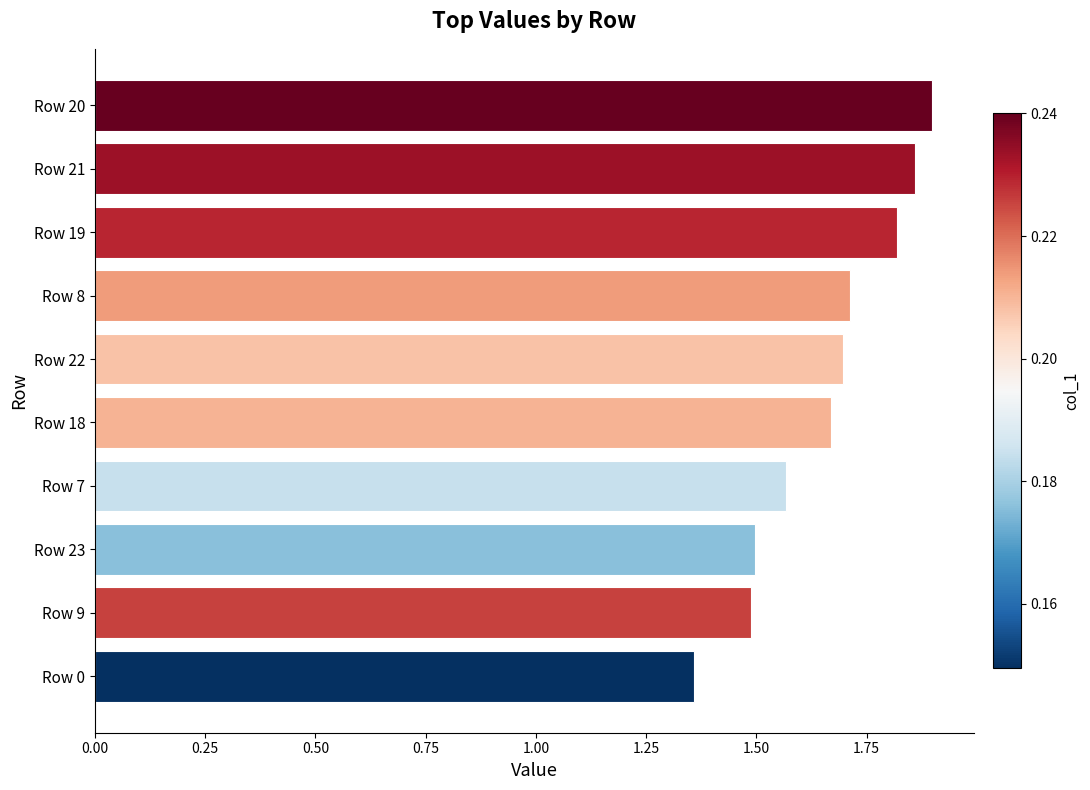

Which has a higher value, Row 23 or Row 18?

Row 18